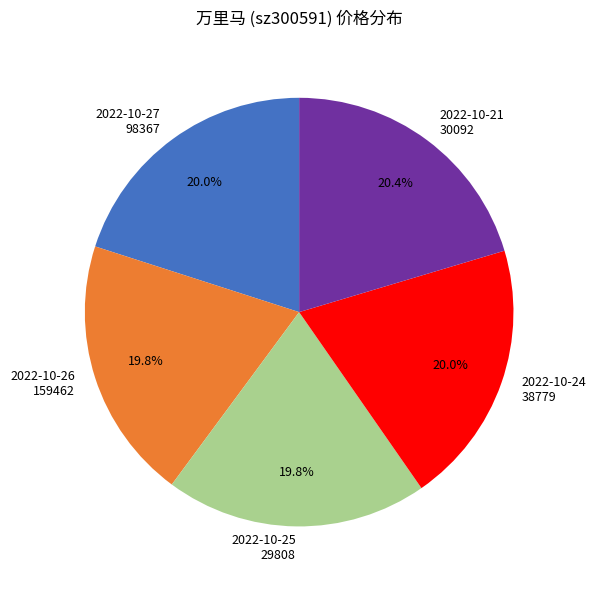

What is the total percentage of 2022-10-26 159462 and 2022-10-24 38779?

39.8%